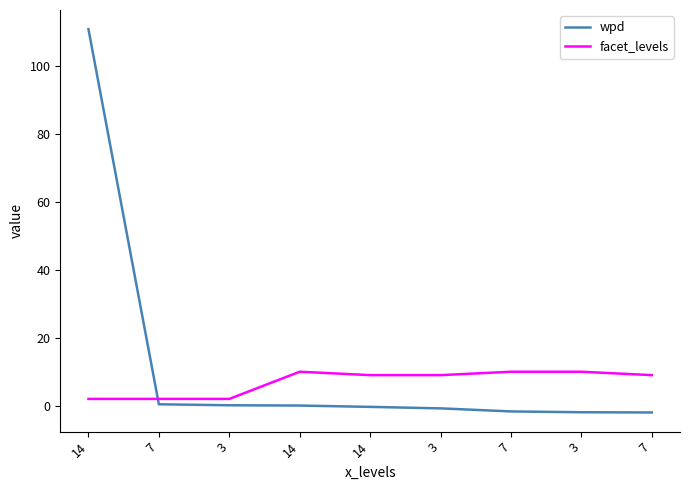

The value of facet_levels at 3 is 3.0. True or false?

False